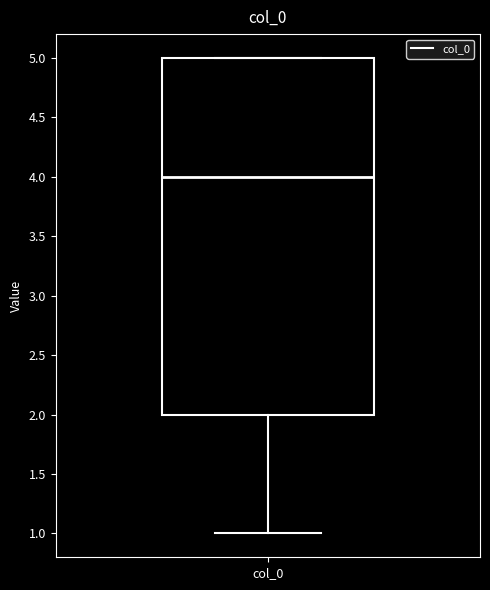

Read this box plot against the y-axis: the position of the median line, the range covered by the box, and the ends of both whiskers. The values are not printed on the chart, so give them approximately, as read against the axis.

median 4, box 2 to 5, whiskers 1 to 5